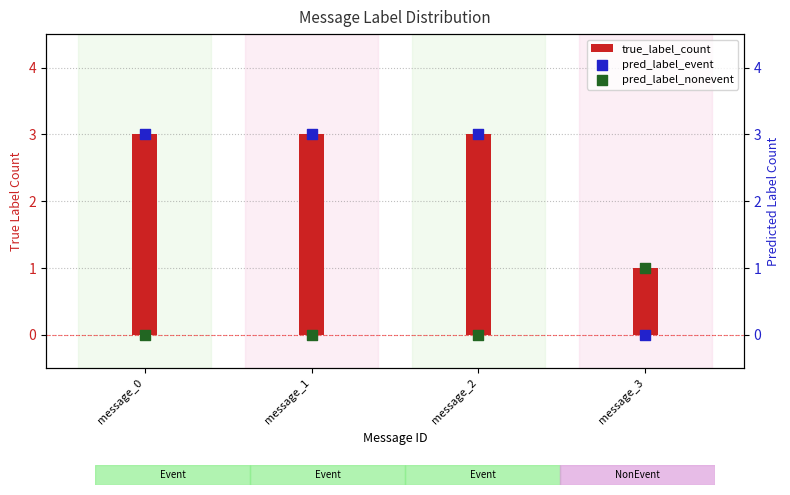

Which series has the largest total across all categories?

true_label_count